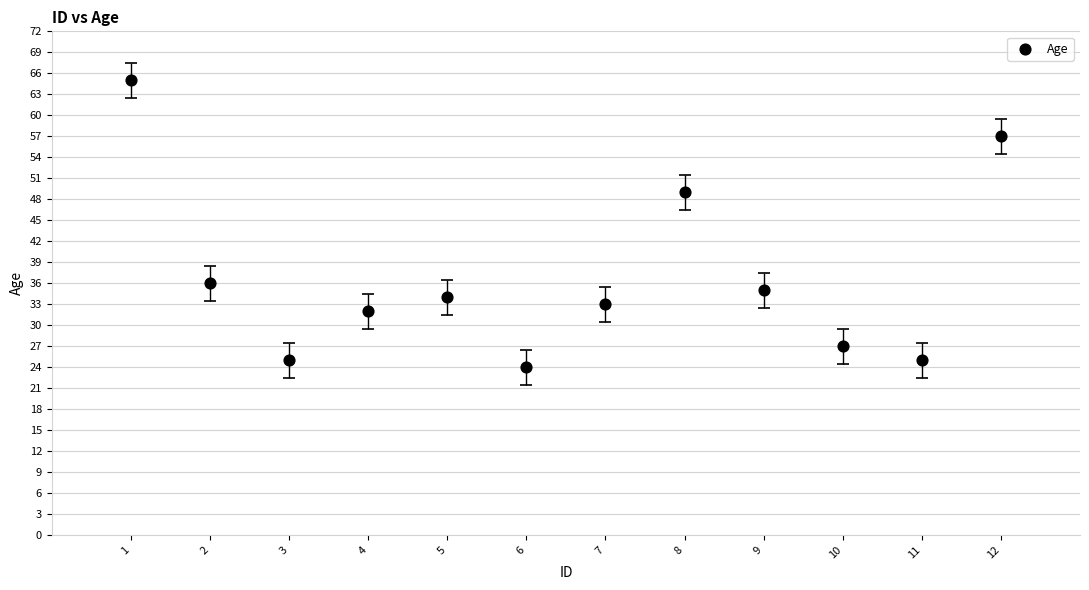

What is the range of Y values (max minus min)?

41